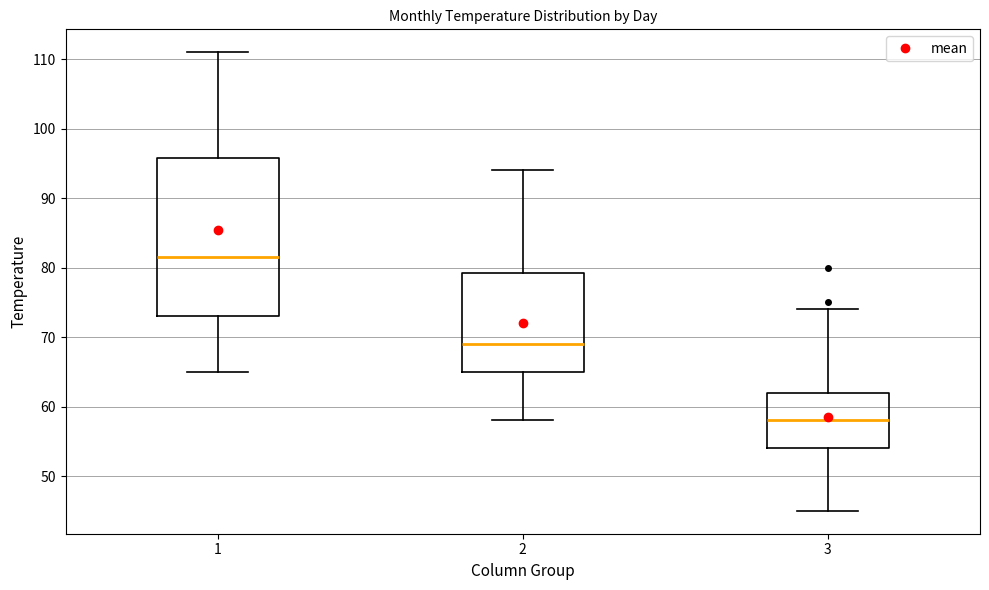

Which box is the tallest, from its lower edge to its upper edge?

1